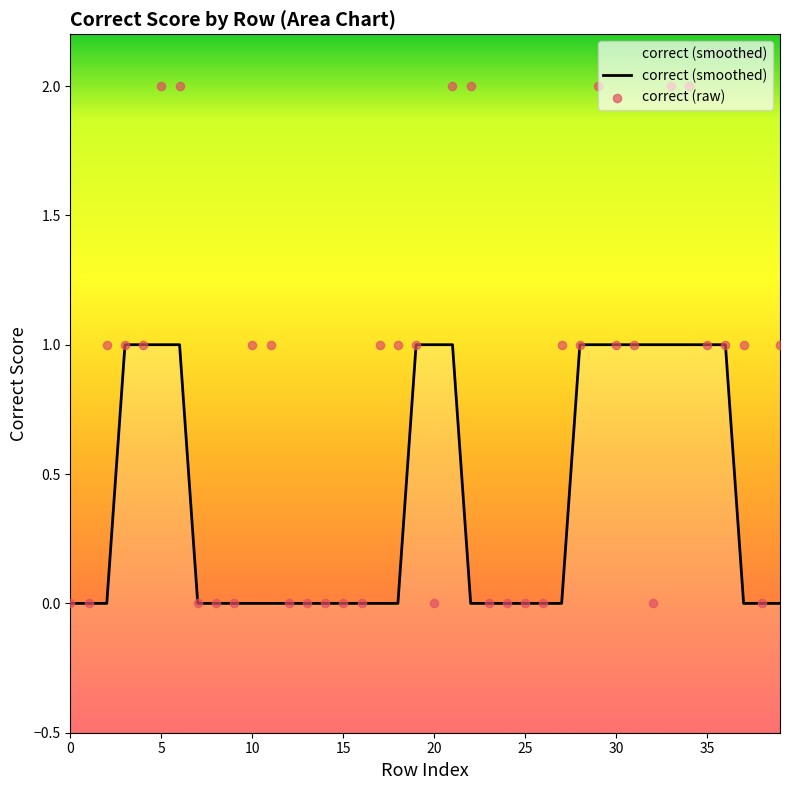

Which series has the largest total across all categories?

correct (raw)